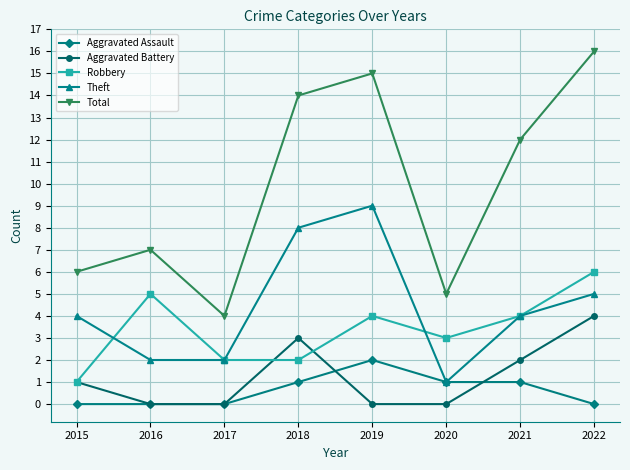

What are all the series names shown in the legend?

Aggravated Assault, Aggravated Battery, Robbery, Theft, Total